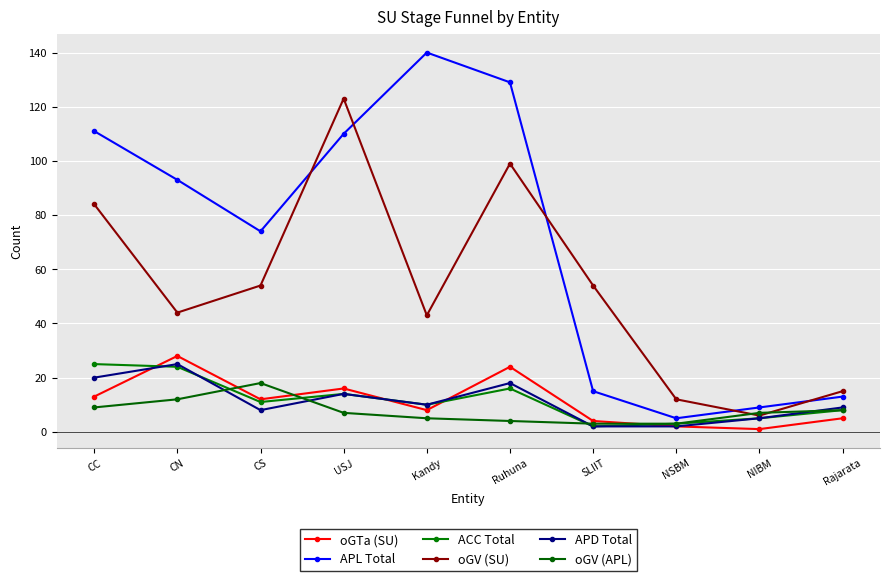

What is the spread (max minus min) of values at CN?

81